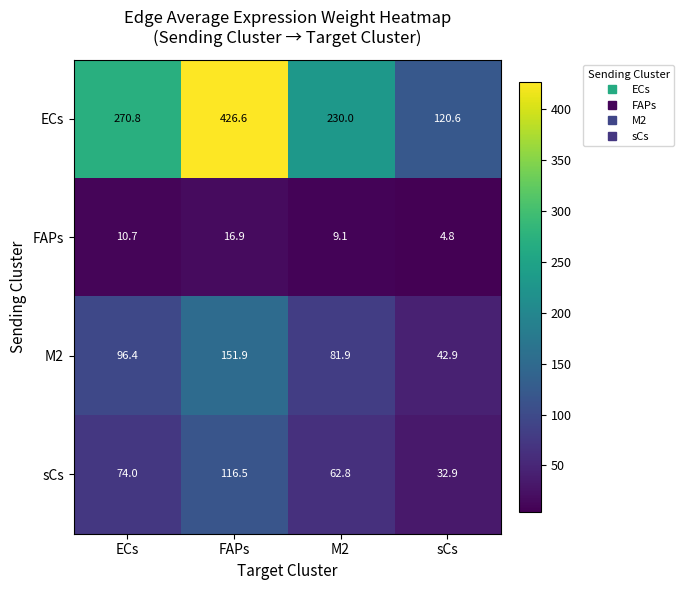

Between M2 and sCs, which series saw the biggest shift?

ECs